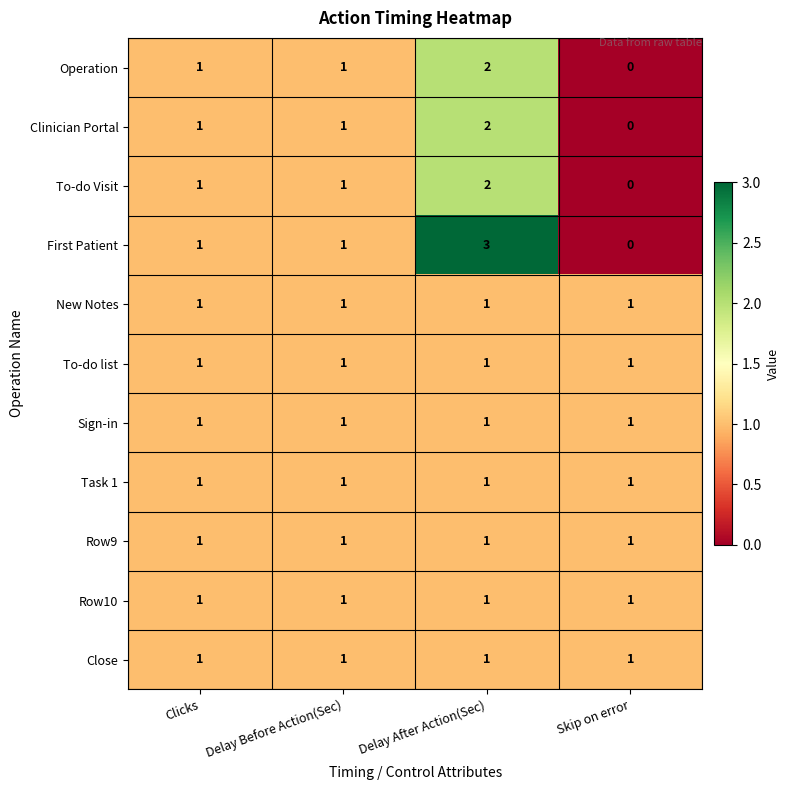

At which category is the sum across all series the highest?

Delay After Action(Sec)